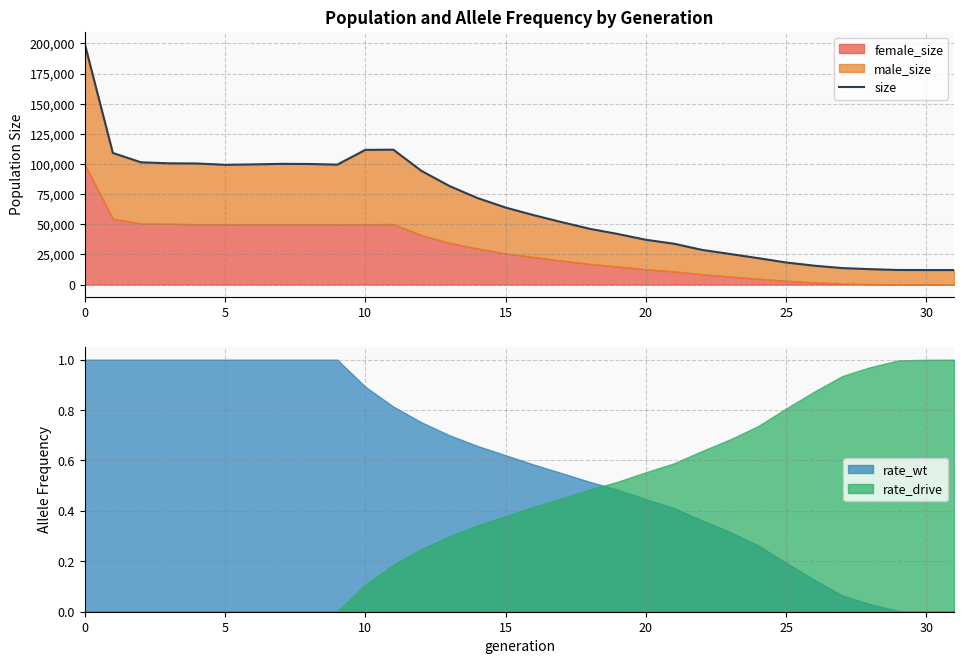

How many intersections are there between rate_drive and rate_wt?

1